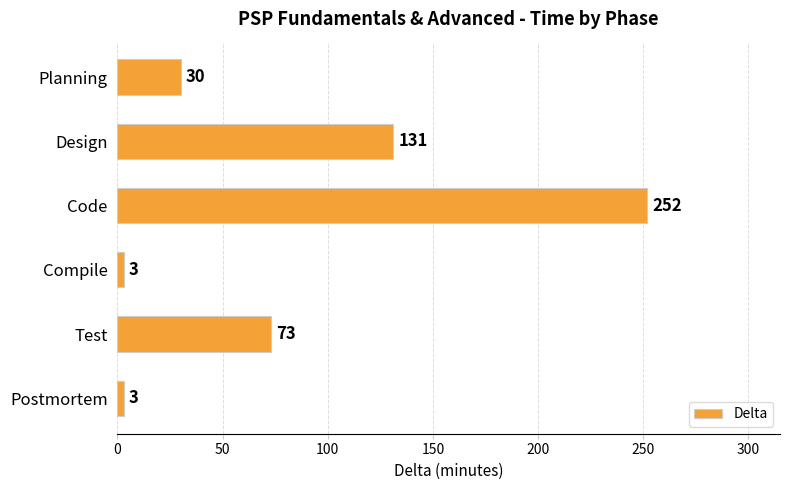

What is the average value?

82